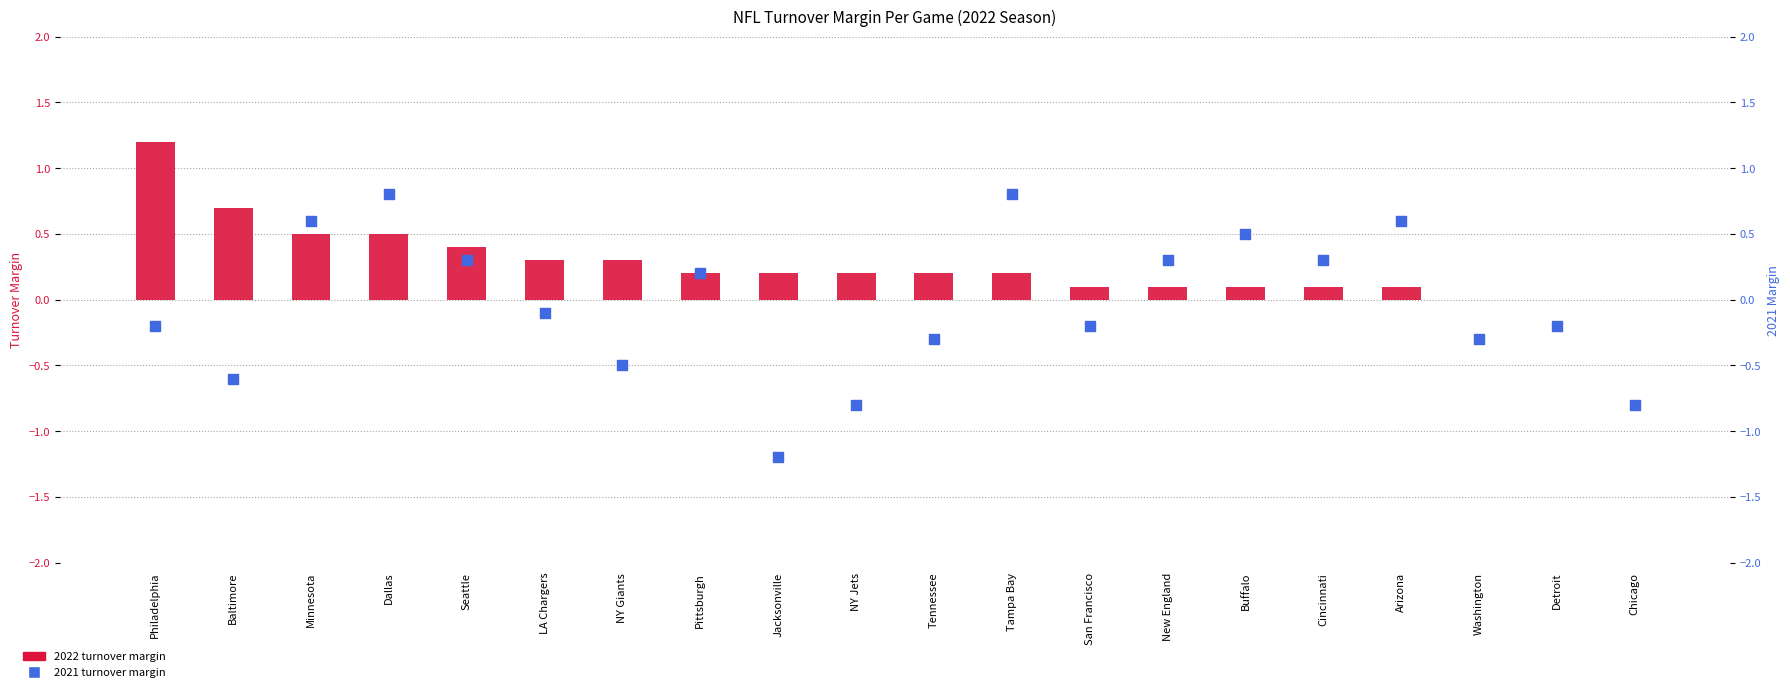

Which series has the widest spread of Y values?

2021